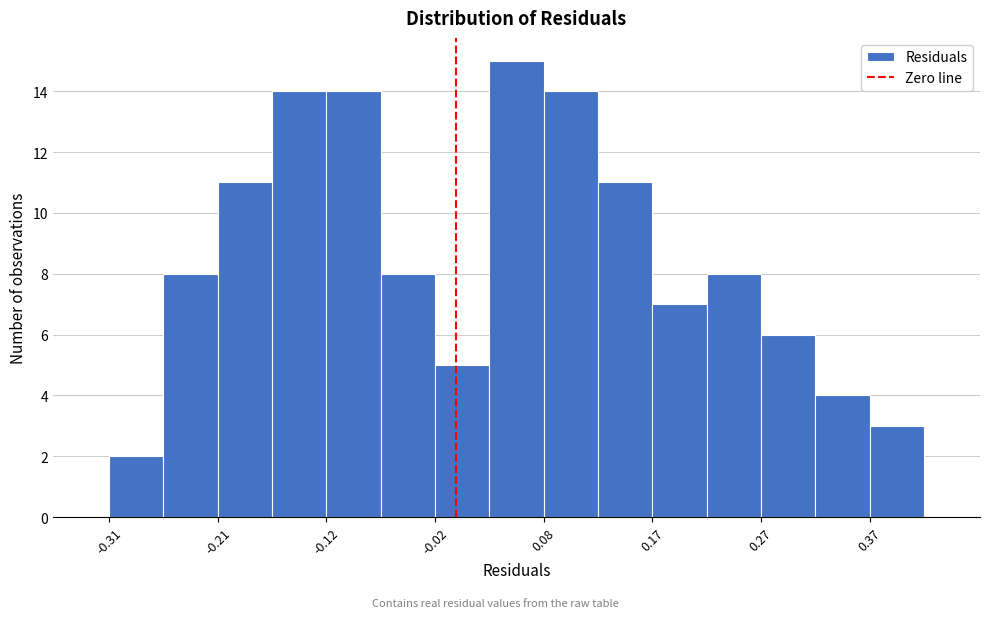

Reading left to right, list every bar in this chart as the range it spans on the x-axis followed by its height. Neither the bar edges nor the heights are printed on the chart, so give them approximately, as read against the axes.

-0.31 to -0.26: 2
-0.26 to -0.21: 8
-0.21 to -0.16: 11
-0.16 to -0.12: 14
-0.12 to -0.07: 14
-0.07 to -0.02: 8
-0.02 to 0.03: 5
0.03 to 0.08: 15
0.08 to 0.13: 14
0.13 to 0.17: 11
0.17 to 0.22: 7
0.22 to 0.27: 8
0.27 to 0.32: 6
0.32 to 0.37: 4
0.37 to 0.42: 3